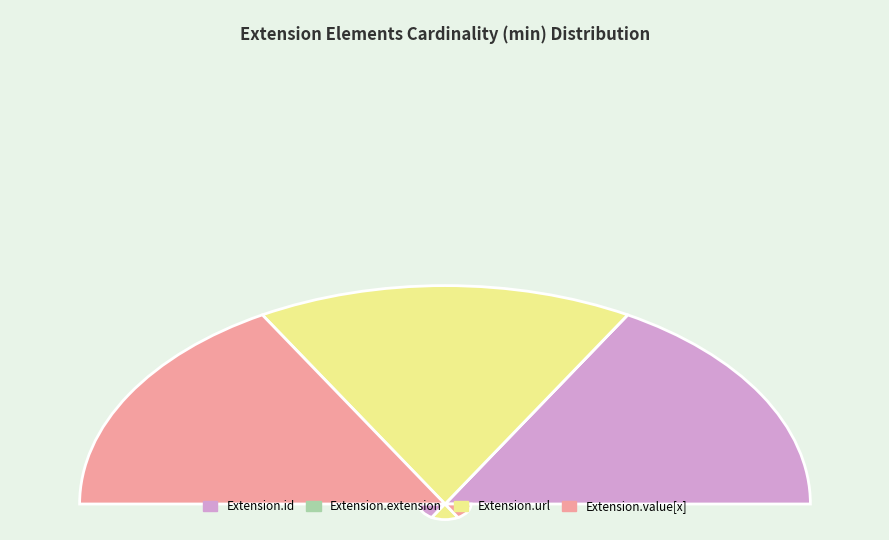

Does Extension.id account for over 50% of the chart?

No